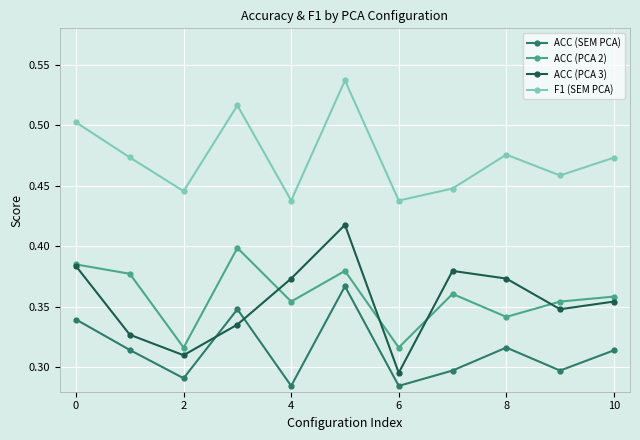

Rank the series by their maximum value, from lowest to highest.

ACC (SEM PCA), ACC (PCA 2), ACC (PCA 3), F1 (SEM PCA)